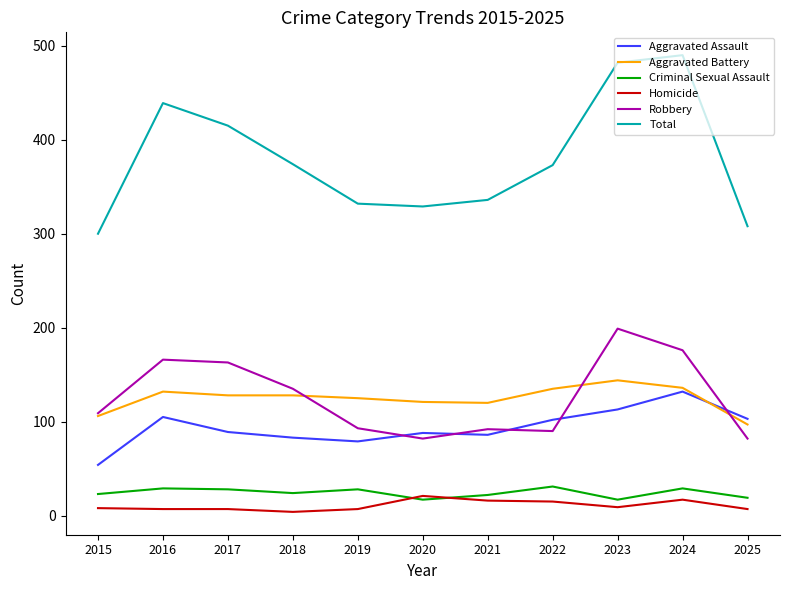

Is the value of Total at 2021 greater than the value of Aggravated Assault at 2022?

Yes